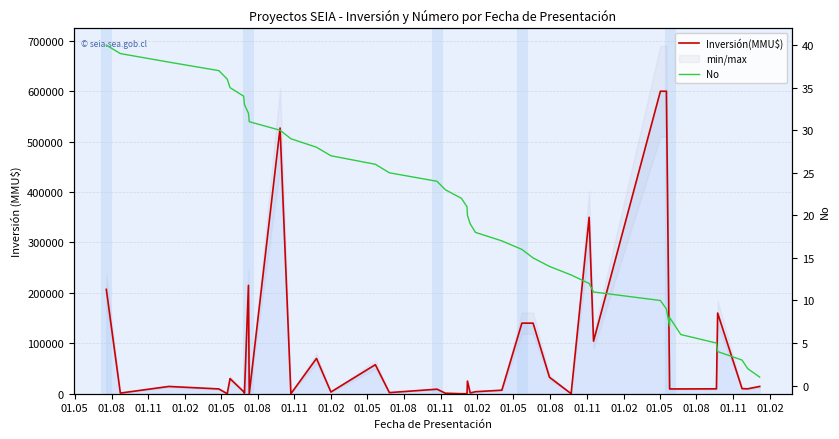

At how many categories does at least one series exceed 453335?

3